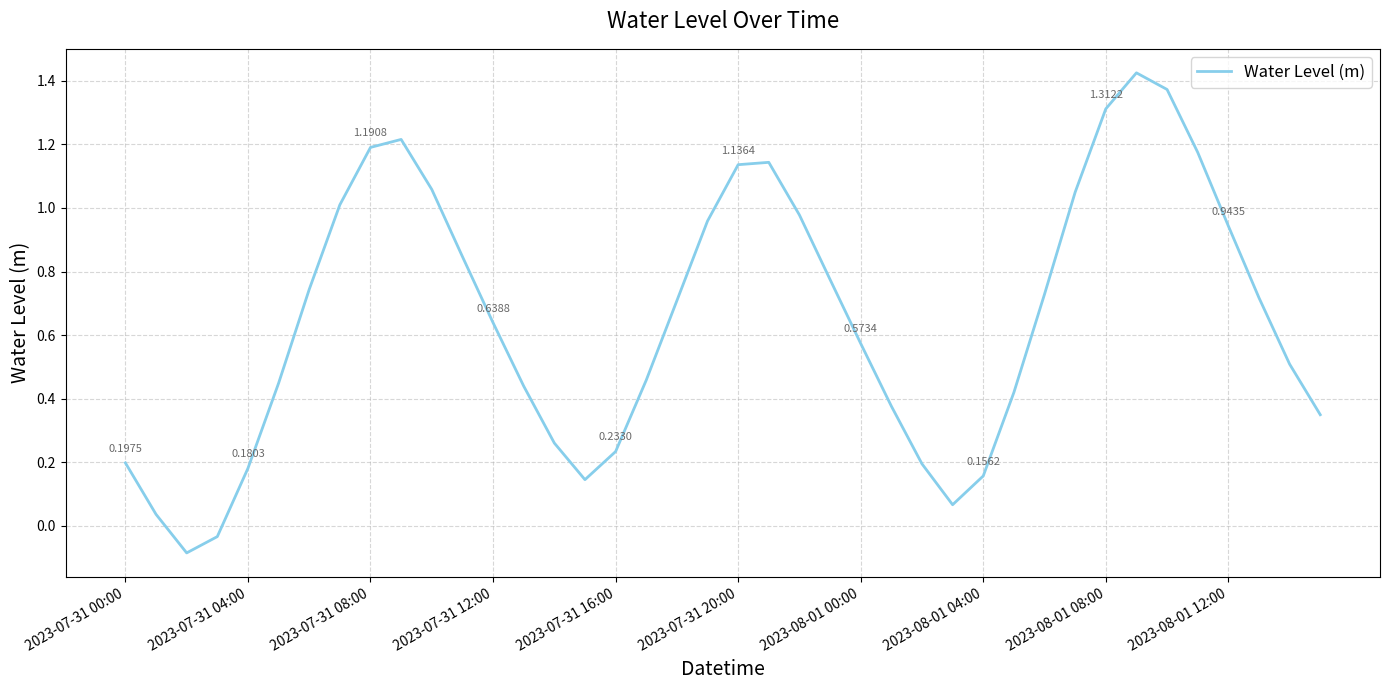

What is the difference between the maximum and minimum values?

1.5